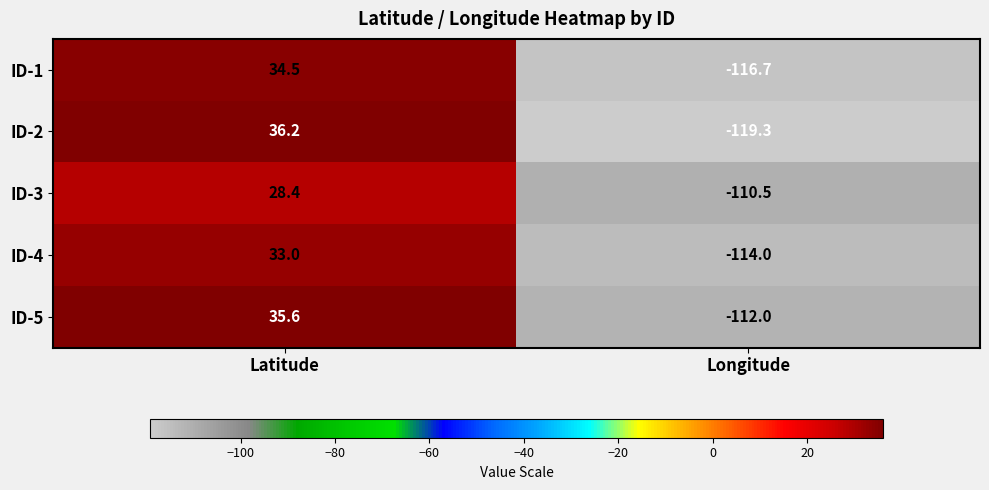

How many distinct data groups are displayed?

5